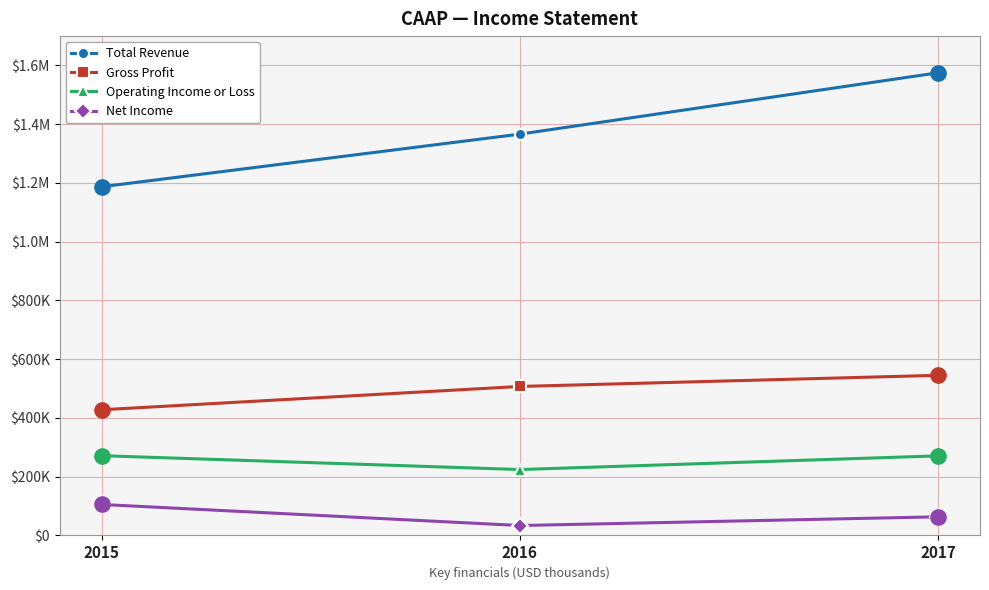

What is the approximate value of Total Revenue at 2017?

1575200